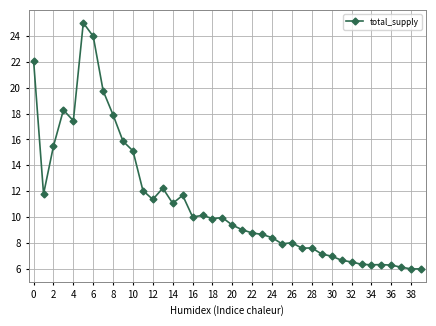

True or false: there are more than 0 points higher than both neighbors.

True